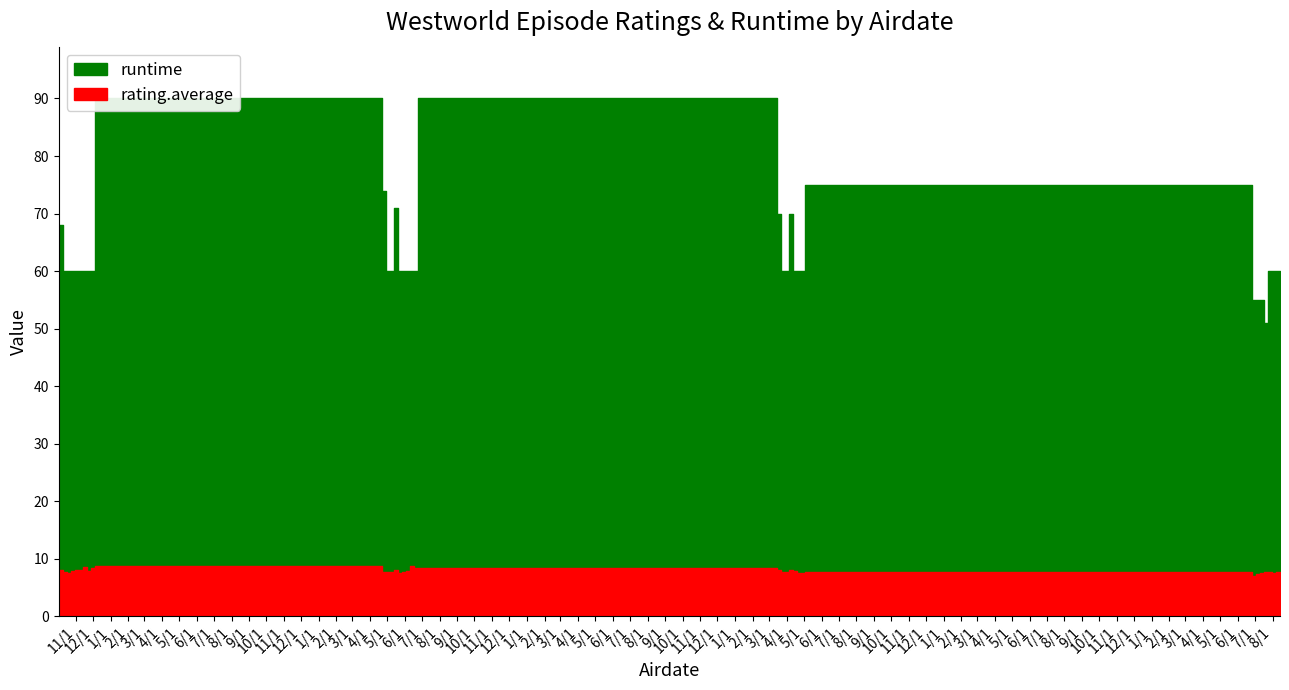

True or false: runtime has a value of 25.3 at 2016-10-09.

False